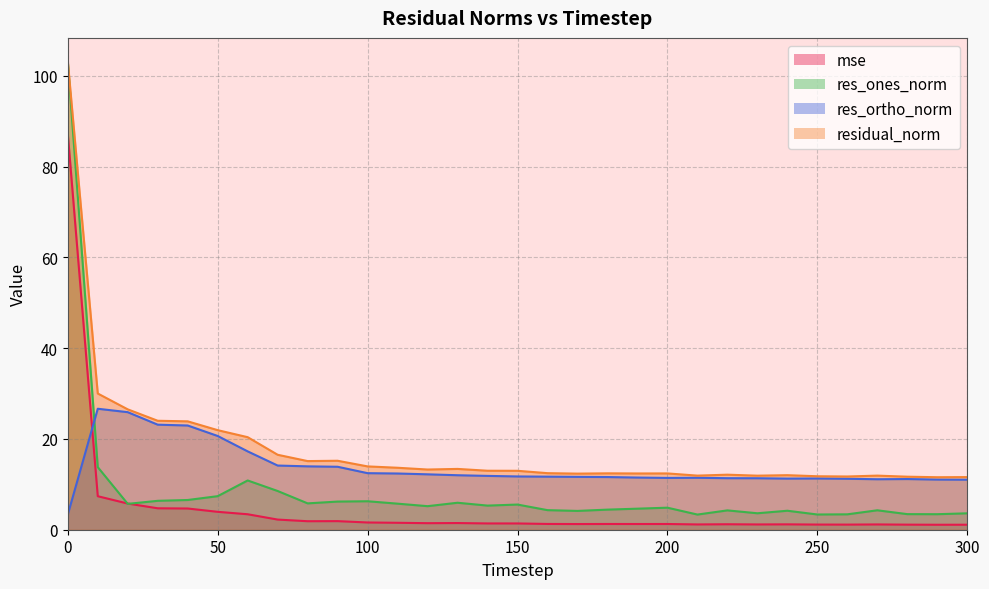

Count the number of categories in the chart.

31